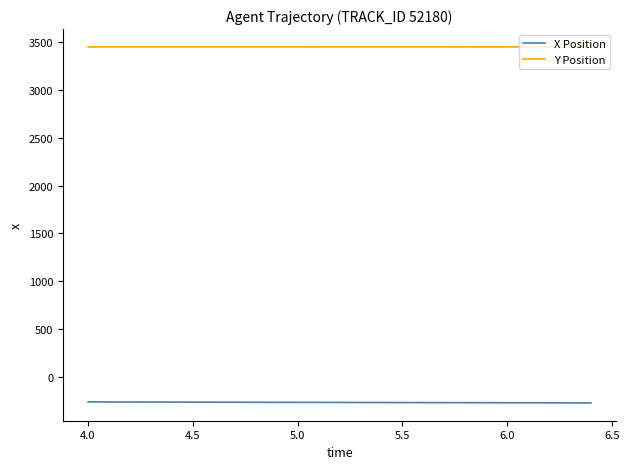

Which series has the largest total across all categories?

Y Position